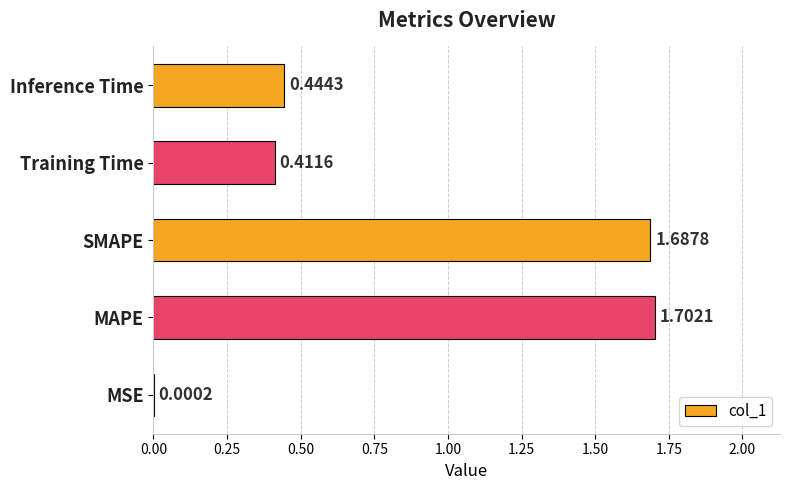

Which label corresponds to the largest value in the chart?

MAPE